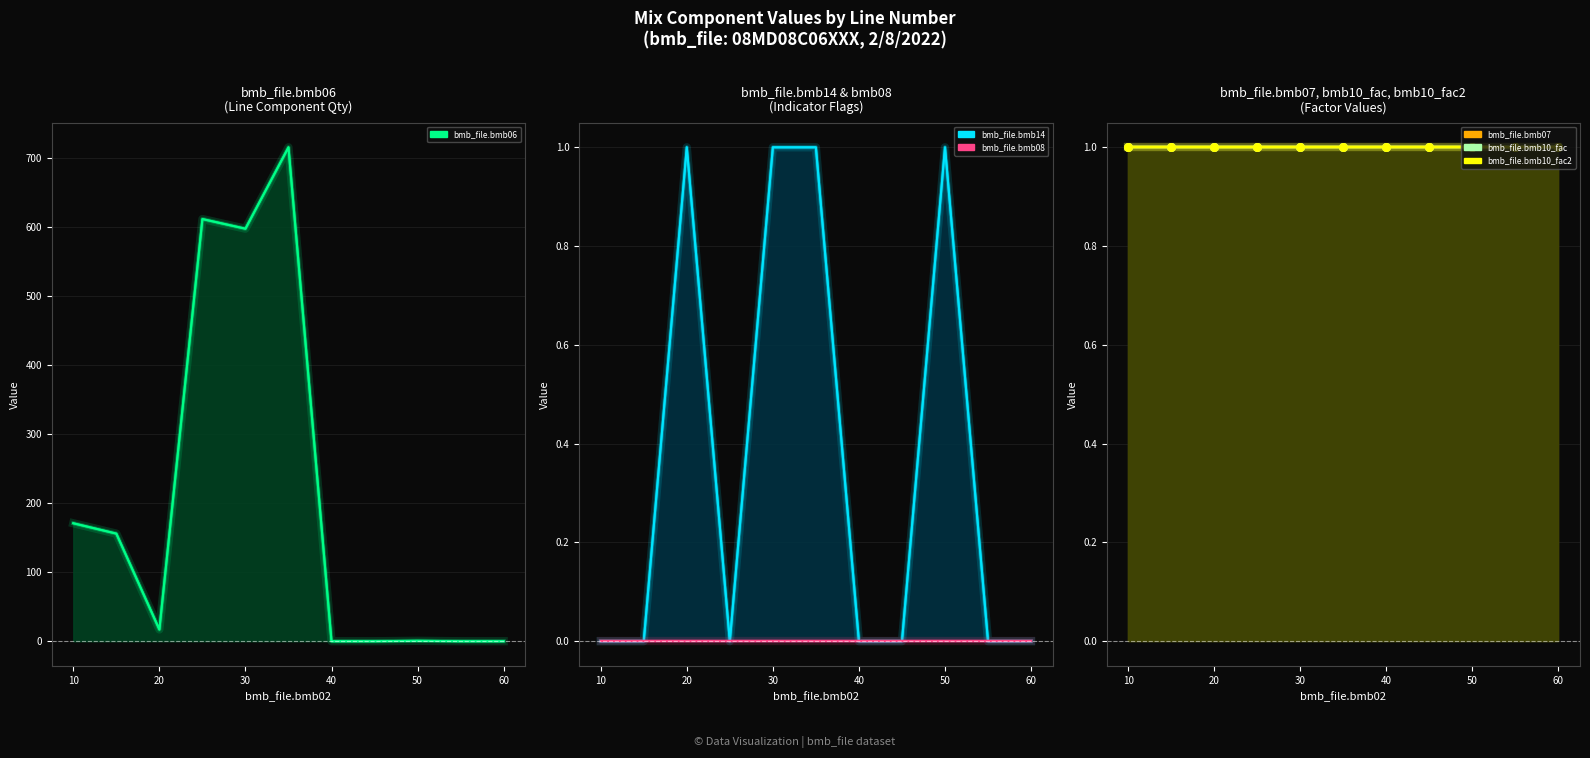

At how many categories does at least one series exceed 697?

1